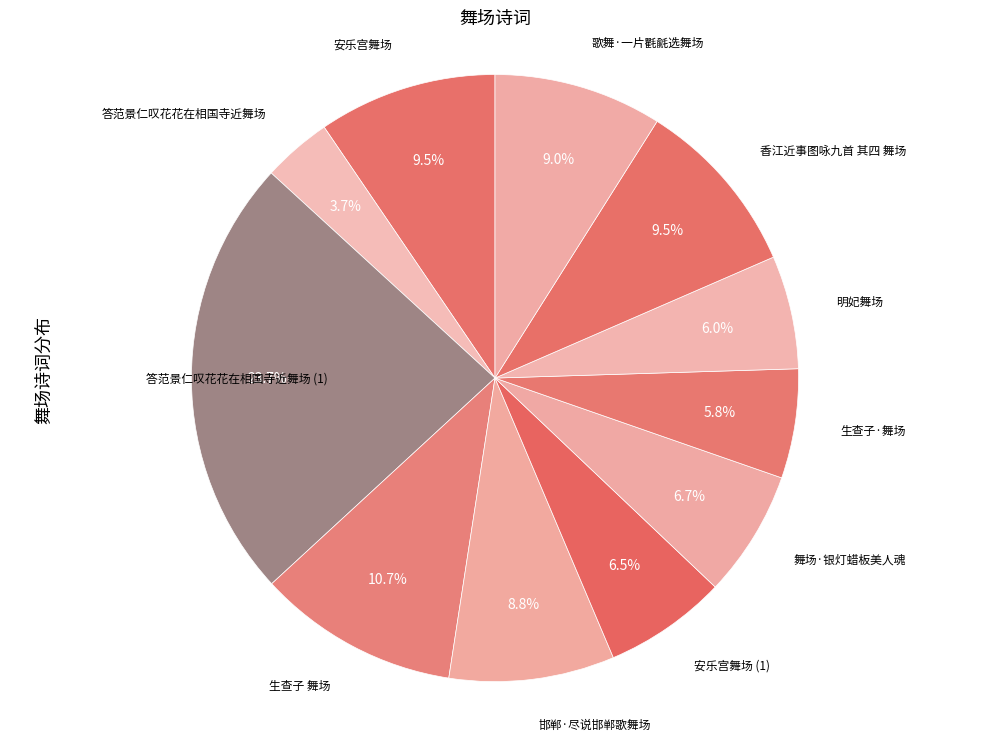

Which slice is the smallest?

答范景仁叹花花在相国寺近舞场